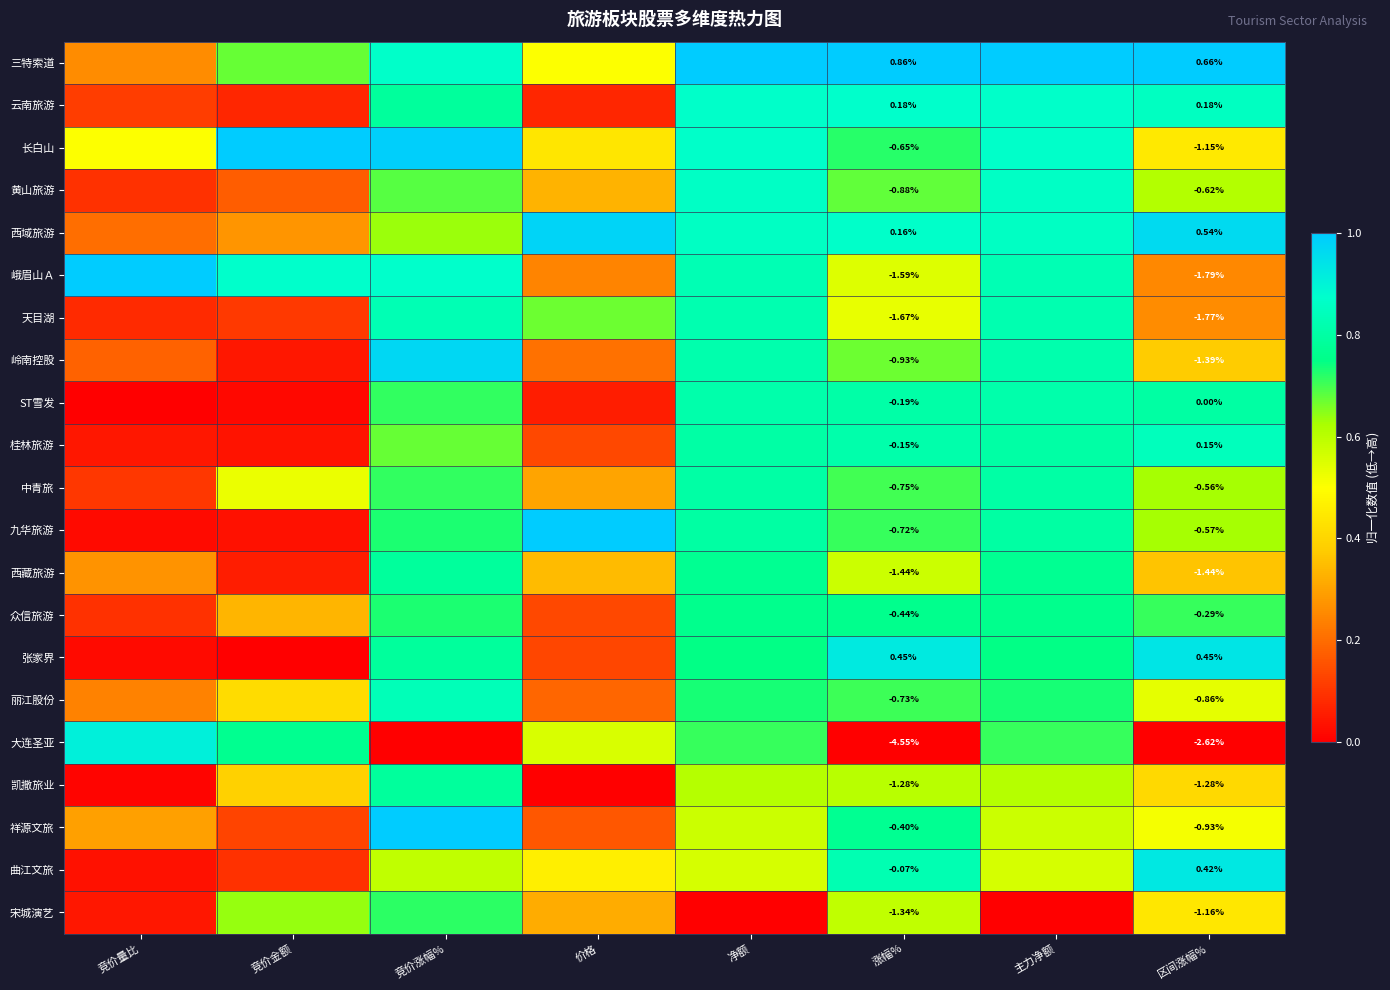

At which category is the sum across all series the highest?

竞价涨幅%